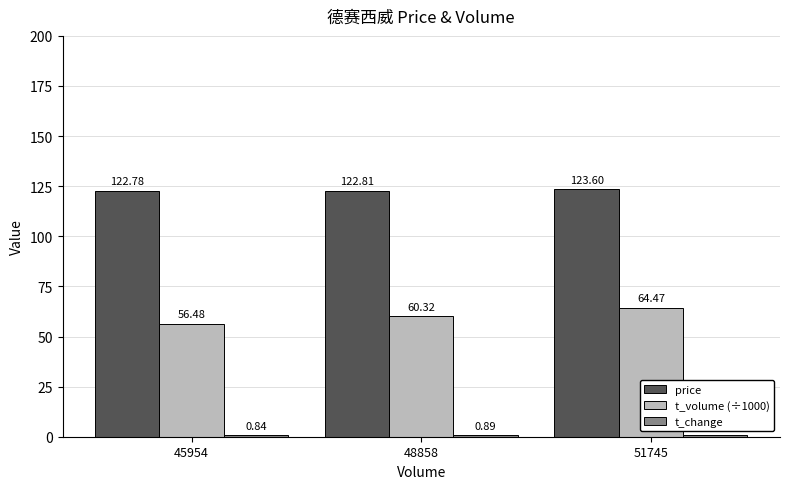

What is the sum of the t_volume (÷1000) values at 48858 and 51745?

124.8